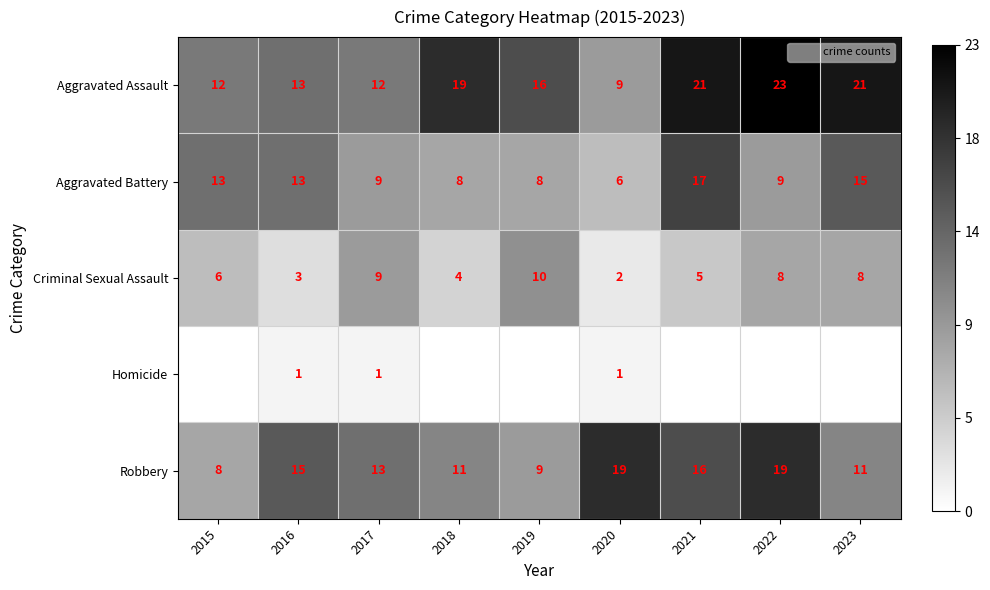

Between 2017 and 2022, which is larger?

2022